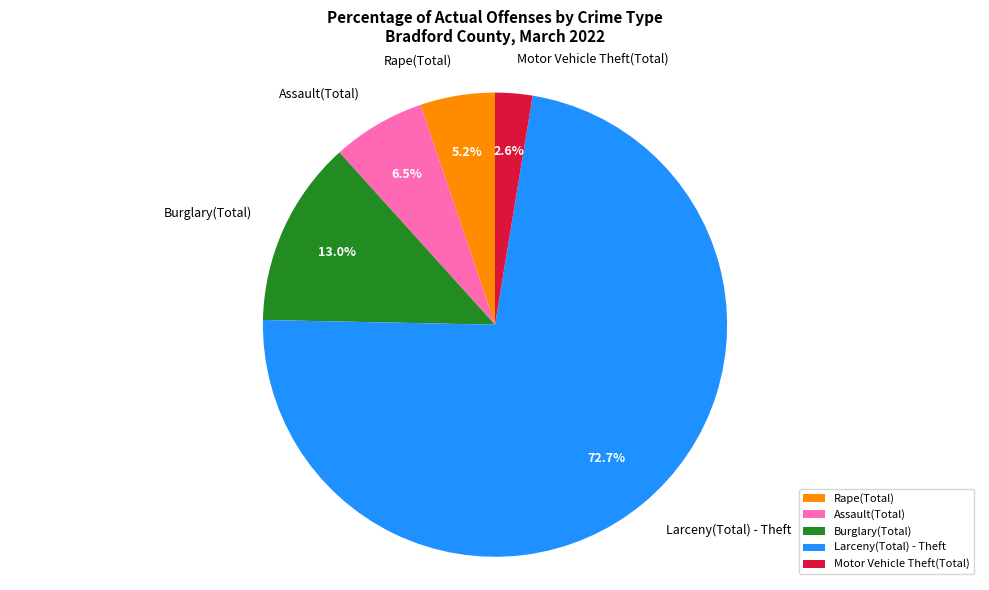

Count the number of slices in the pie.

5